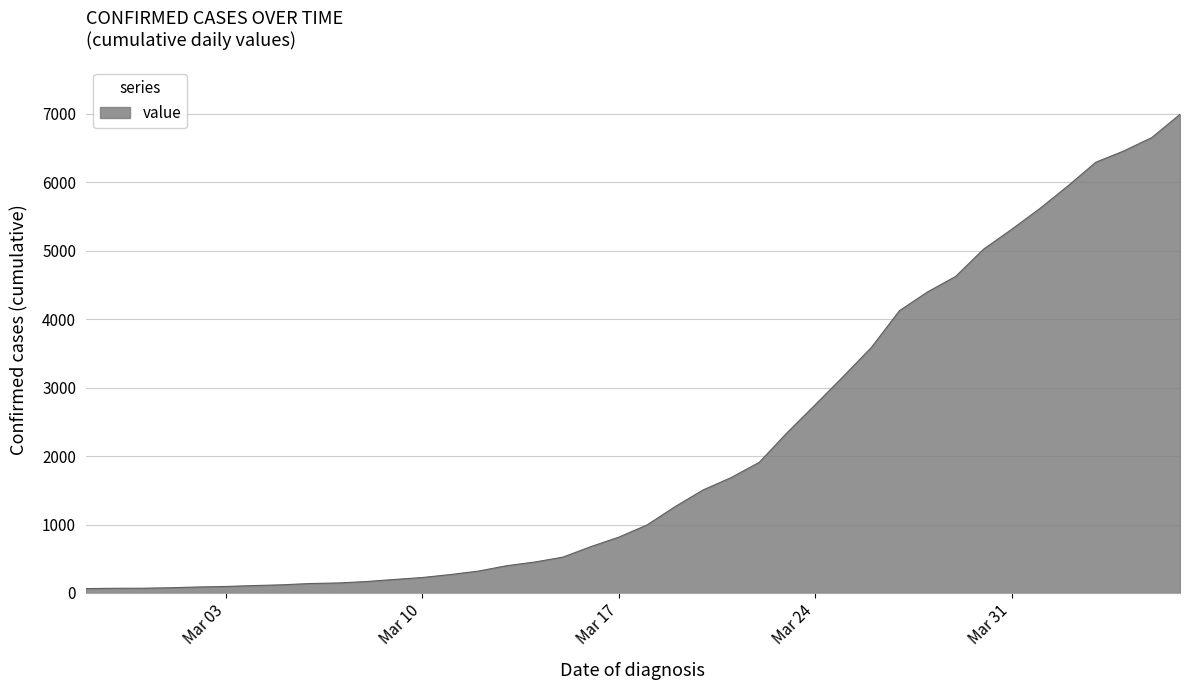

What is the difference between the maximum and minimum values?

6931